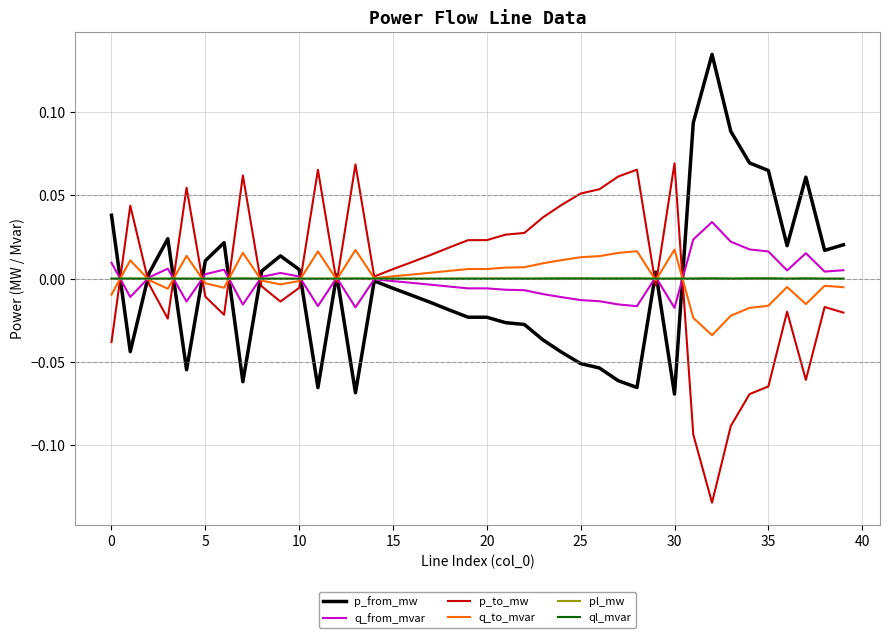

How many categories are shown in the chart?

40